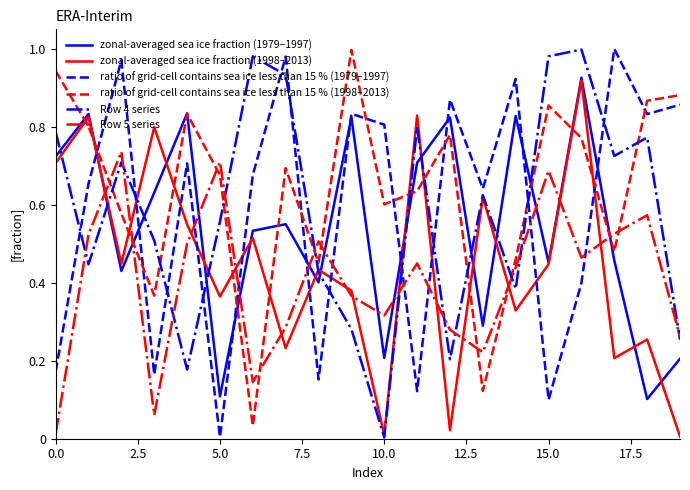

True or false: ratio of grid-cell contains sea ice less than 15 % (1998–2013) and Row 5 series cross at least once.

True